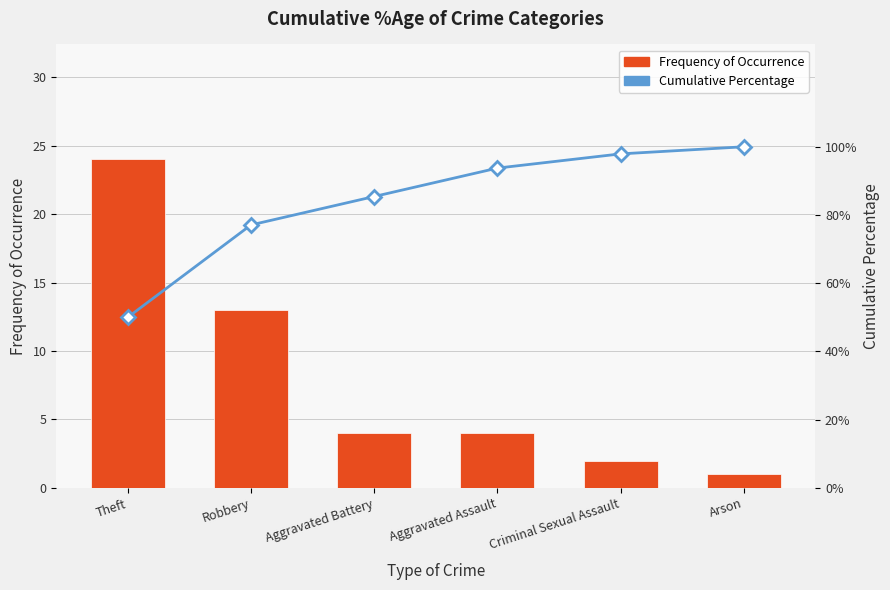

Is the value of Cumulative Percentage at Aggravated Assault greater than the value of Frequency of Occurrence at Criminal Sexual Assault?

Yes